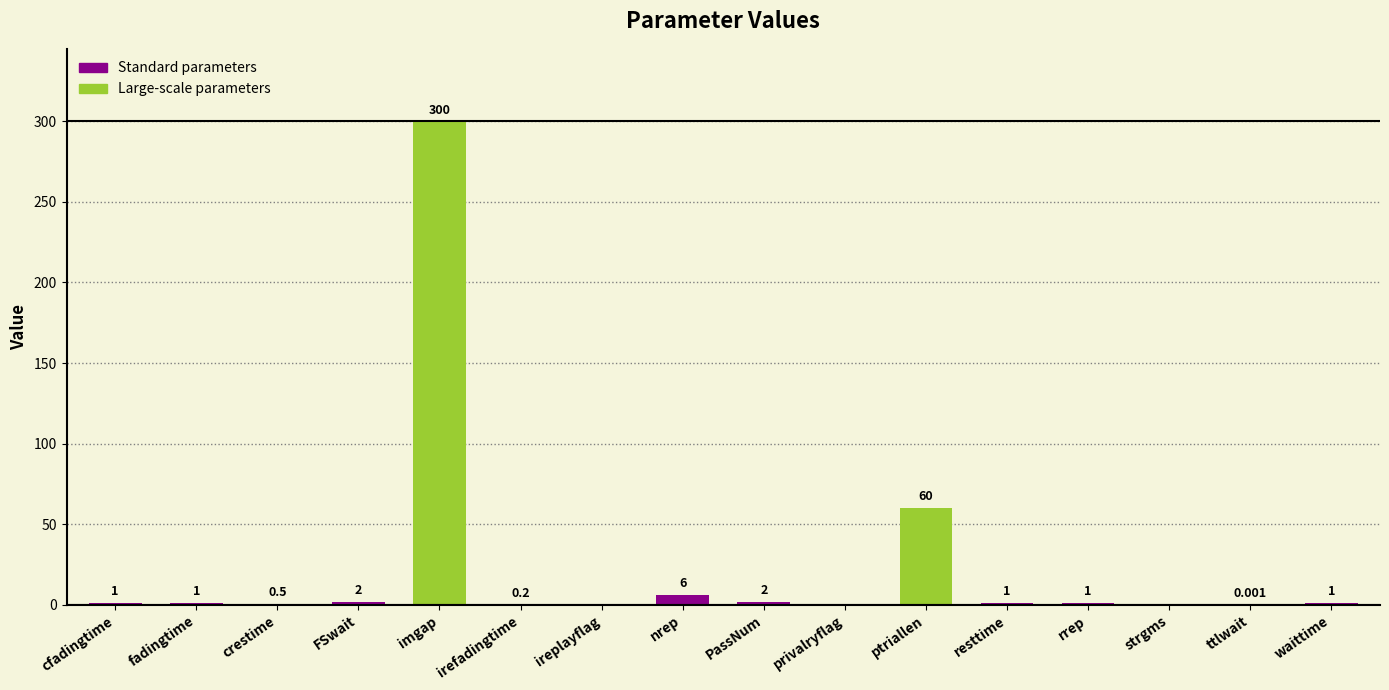

Where is the data nearest to the value 150?

ptriallen